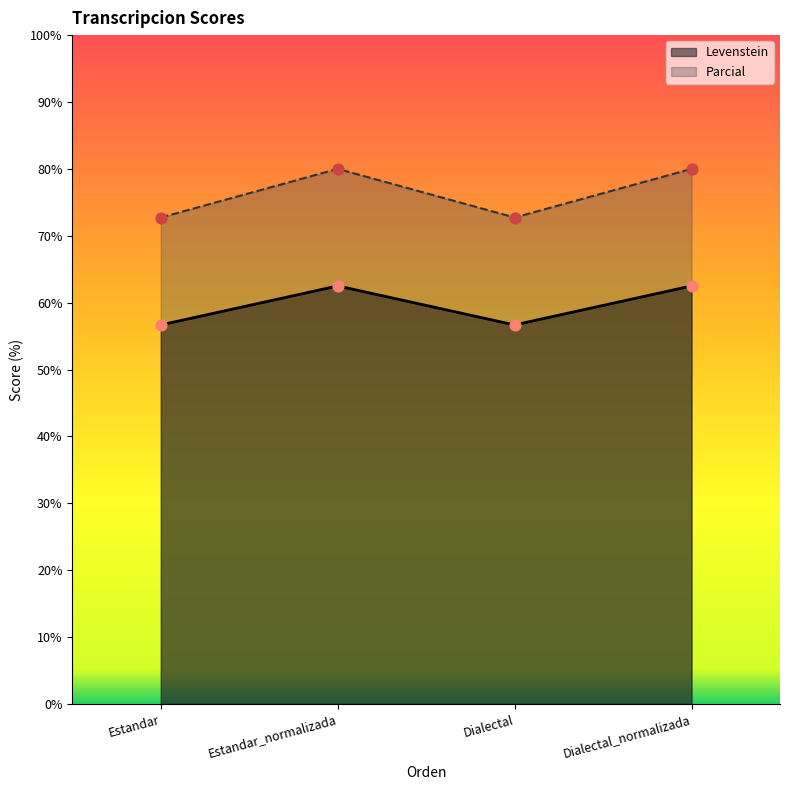

Which series has the widest spread of Y values?

Levenstein